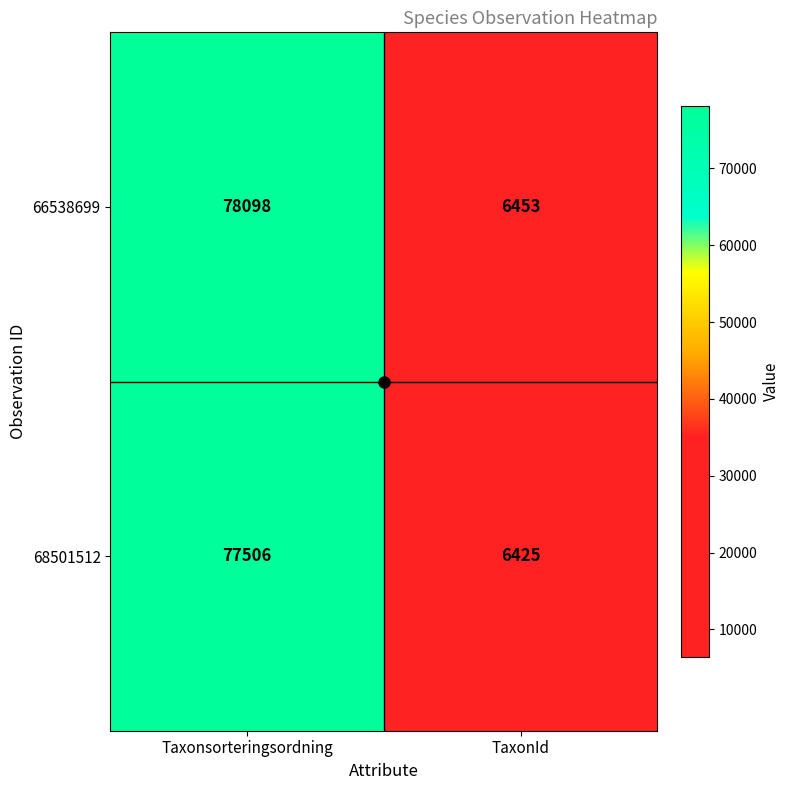

What is the lowest value of the 66538699 series?

6453